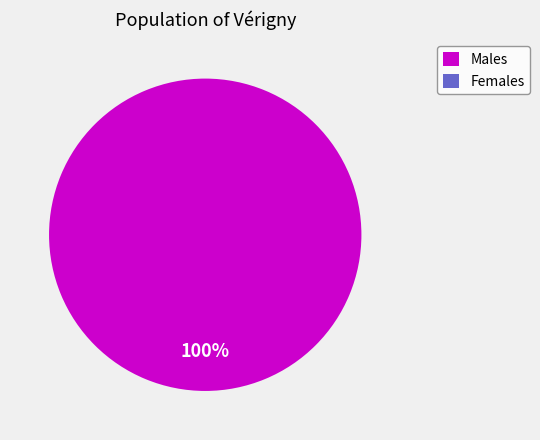

Is 530550080523075 the majority of the pie?

No